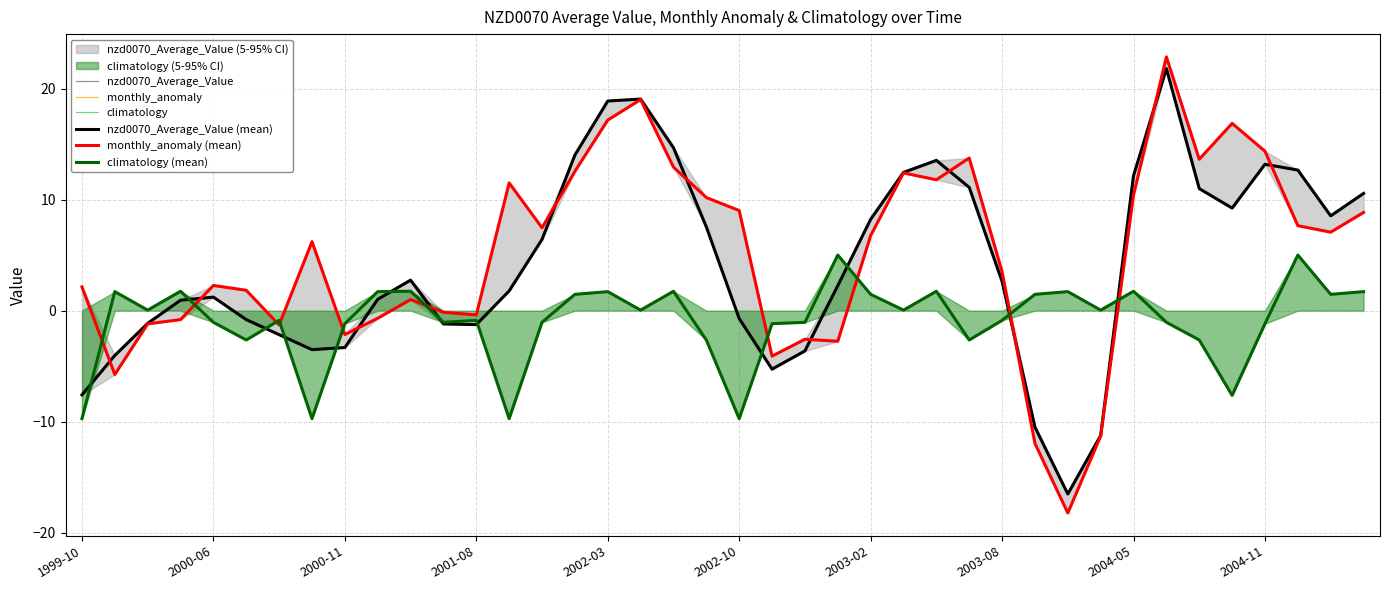

How many interior local valleys does the nzd0070_Average_Value (mean) series have?

6